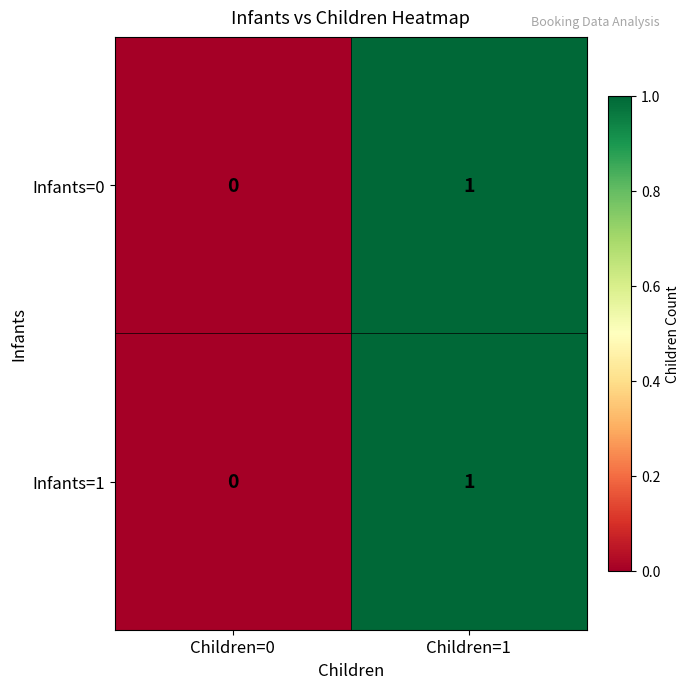

The value of Infants=1 at Children=0 is 0. True or false?

True